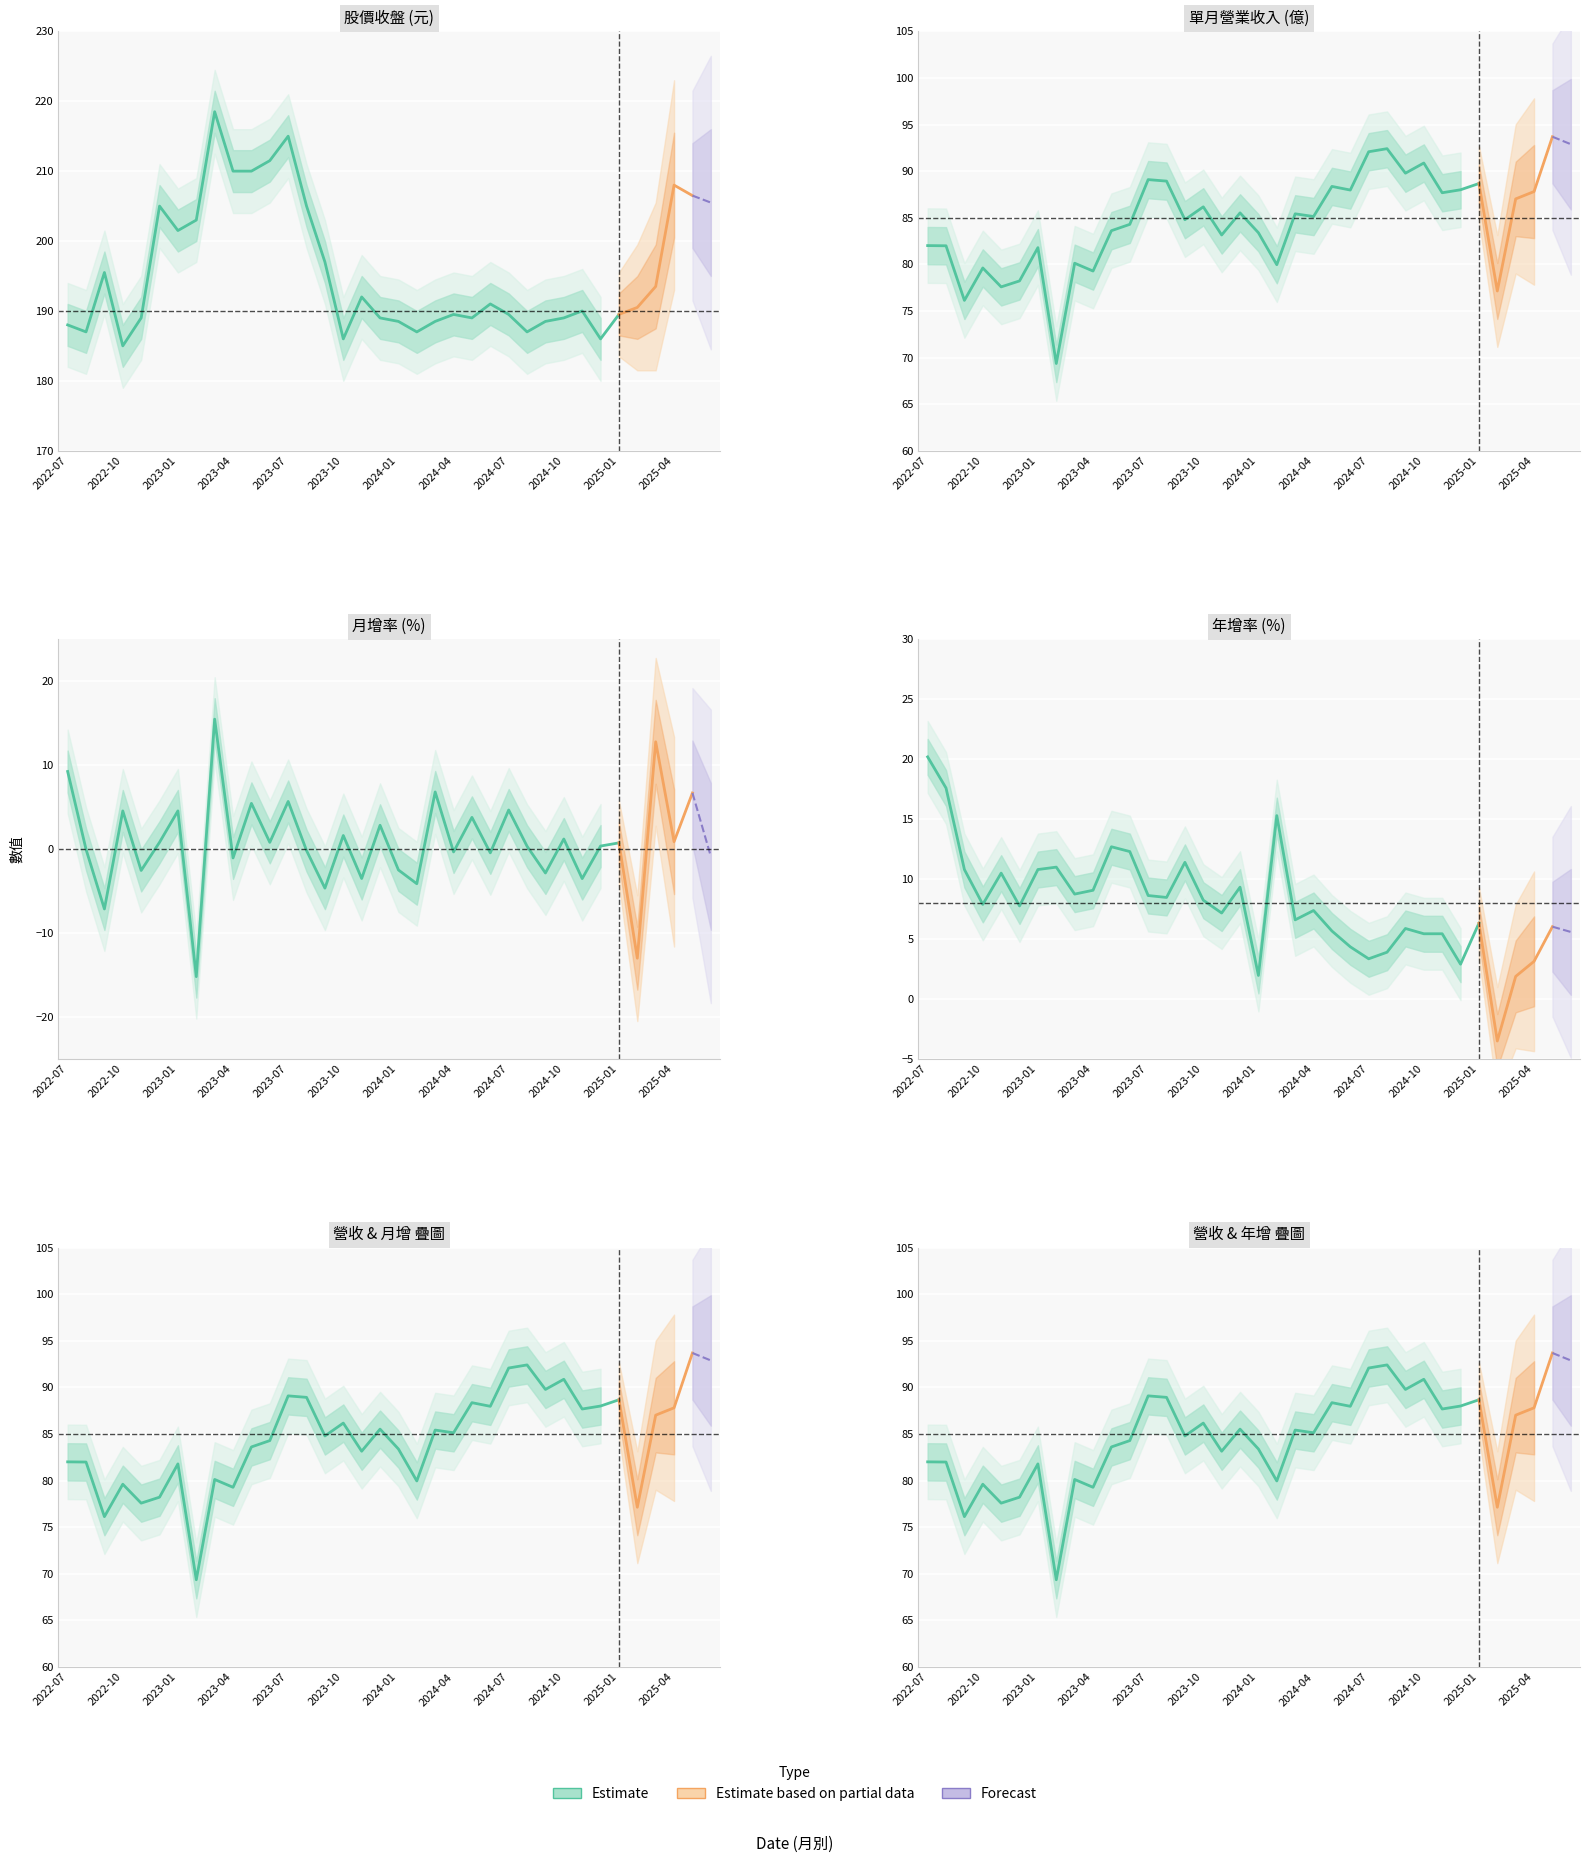

True or false: 當月股價_收盤 and 月增(%) cross at least once.

False